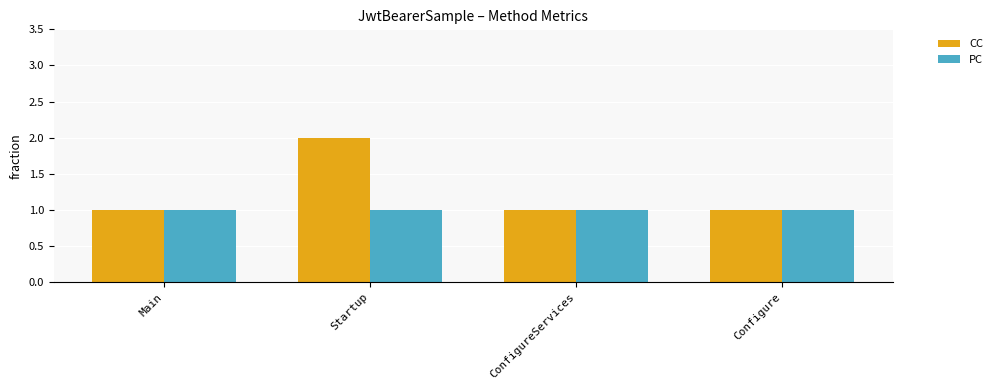

What is the label of the 2nd bar from the right?

ConfigureServices